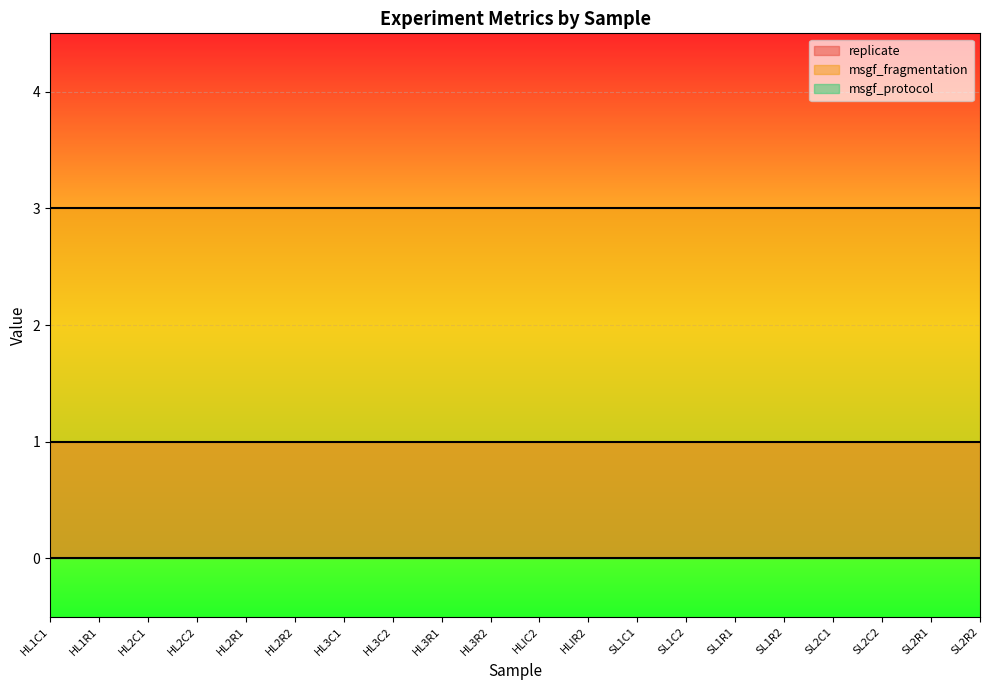

Which series has the largest range (max minus min)?

replicate